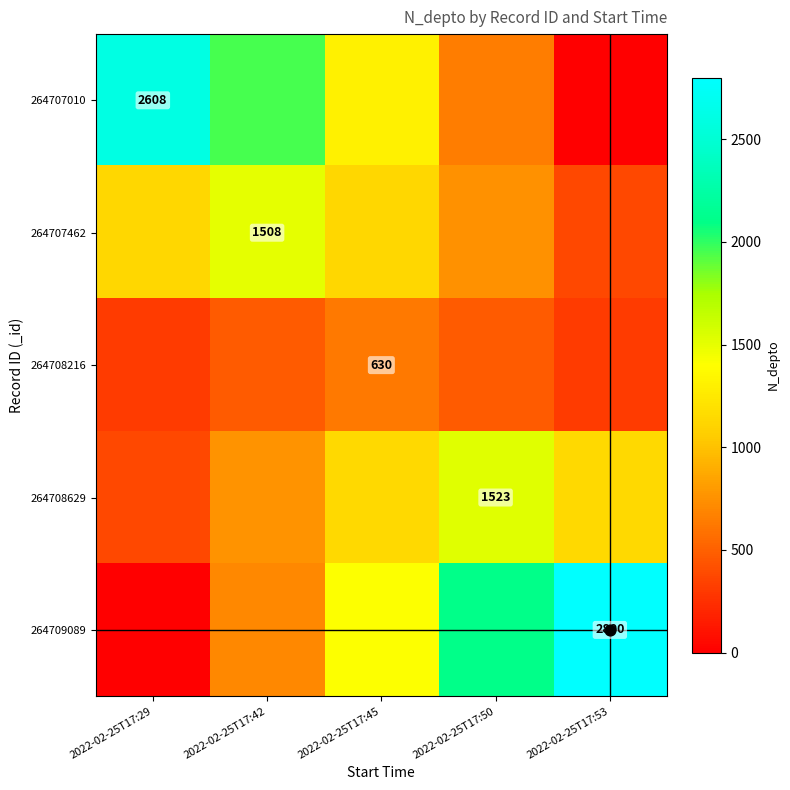

How many values in the 264709089 series are below 1400?

2